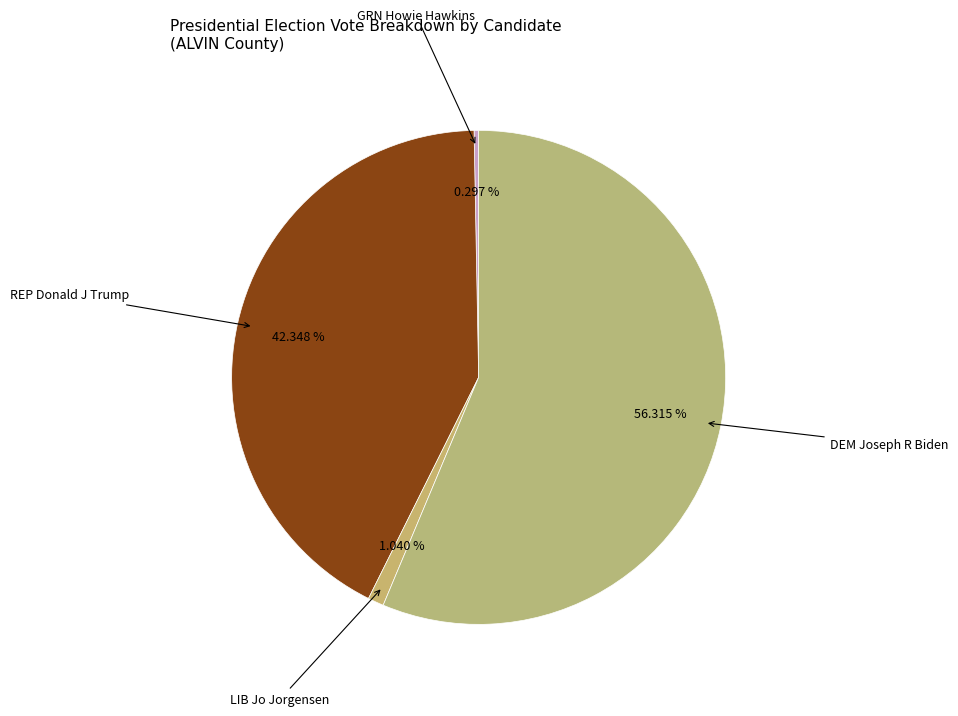

How many segments does this pie chart have?

4